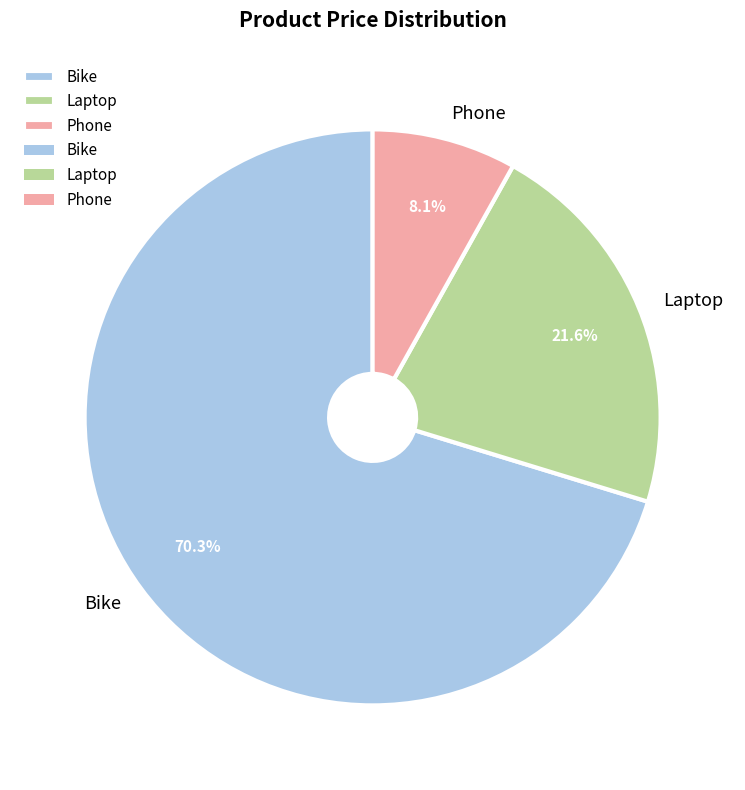

To the nearest percent, what percentage of the pie is Phone?

8%